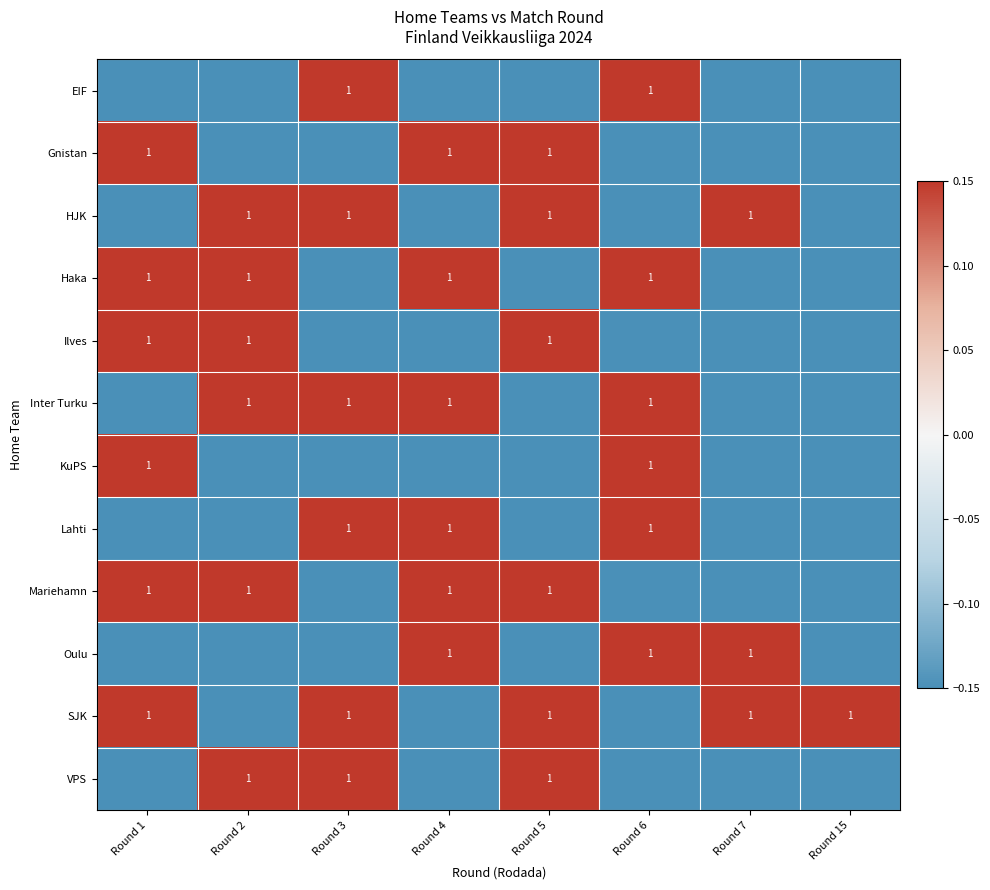

How many distinct data groups are displayed?

12